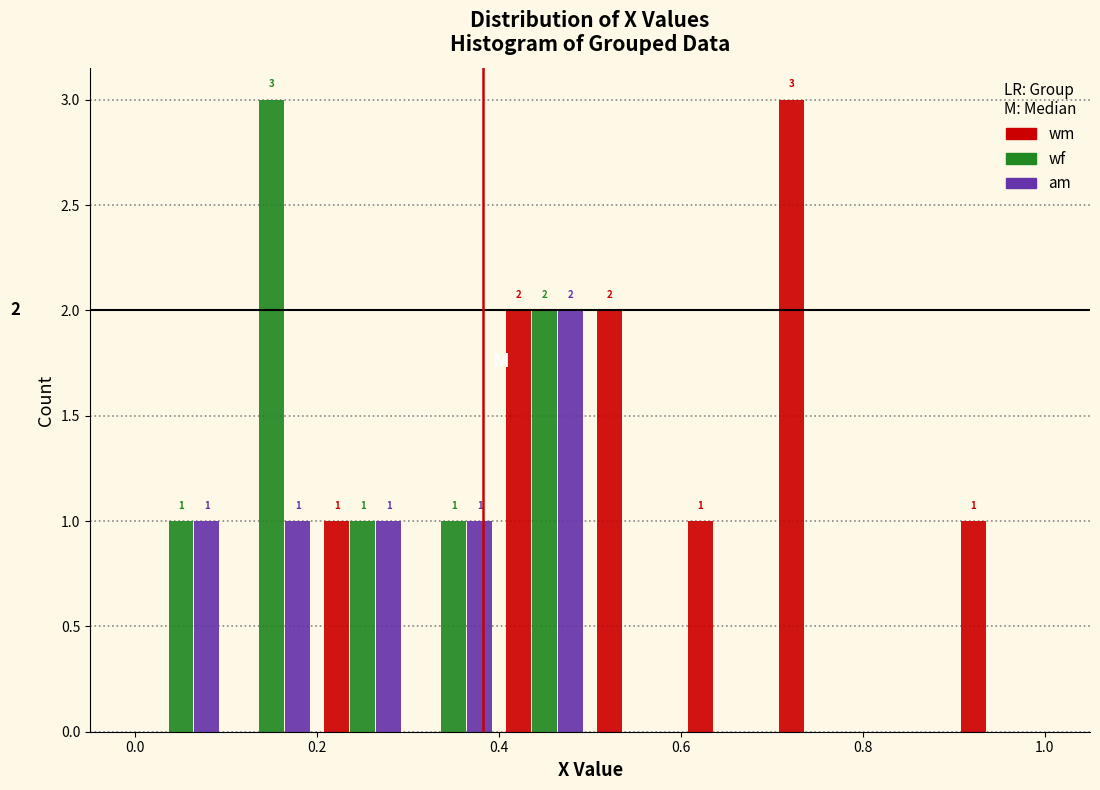

In the wf series, which range on the x-axis has the tallest bar?

0.1 to 0.2